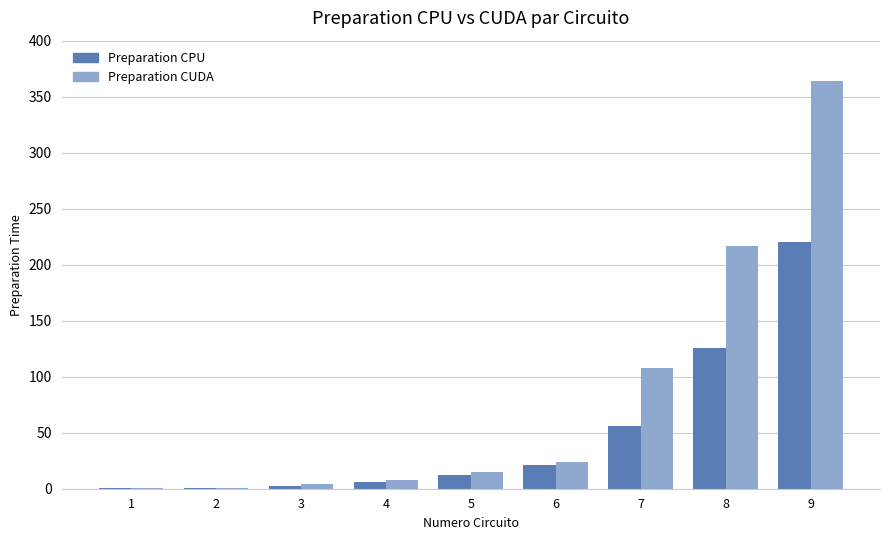

What is the sum of the Preparation CUDA values at 4 and 2?

9.0